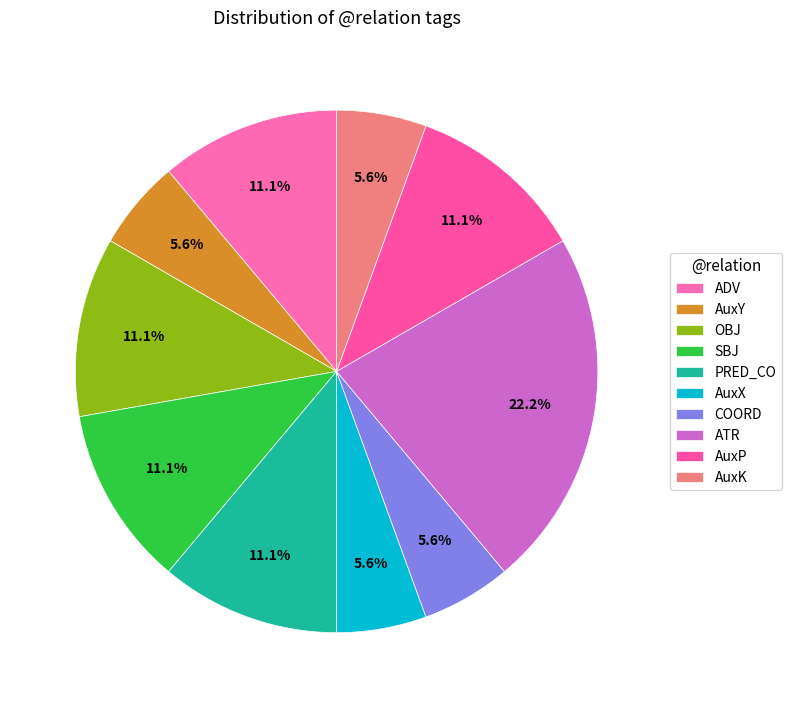

What is the smallest slice in the pie chart?

AuxY